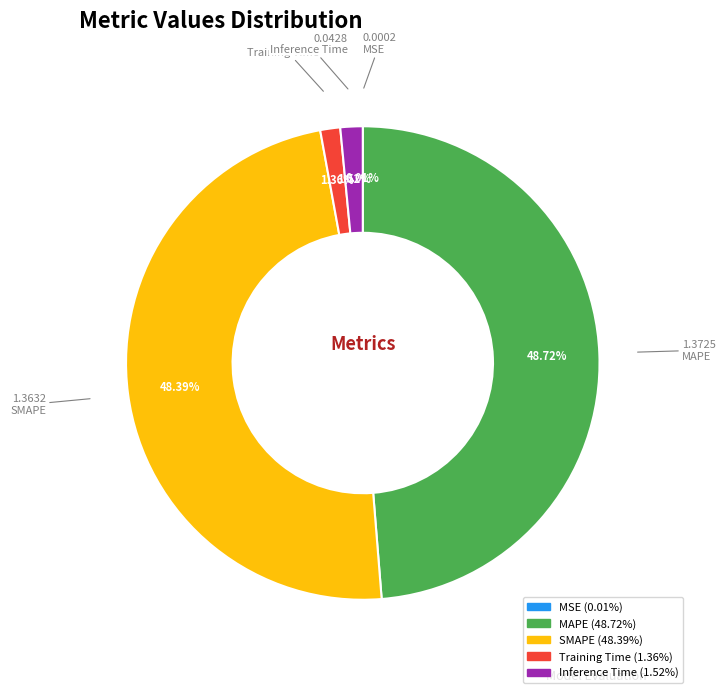

To the nearest percent, what is the difference between the largest and smallest slice percentages?

49%